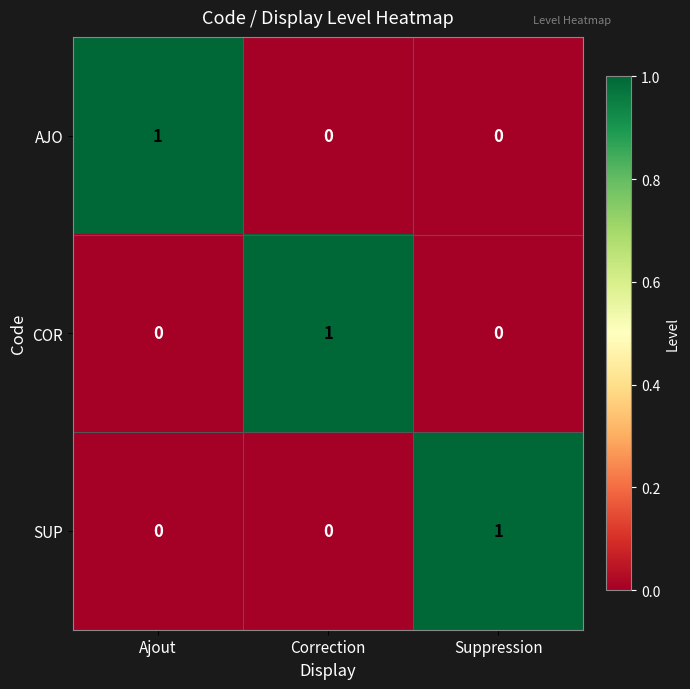

Count the AJO values in the range 0 to 1.

3